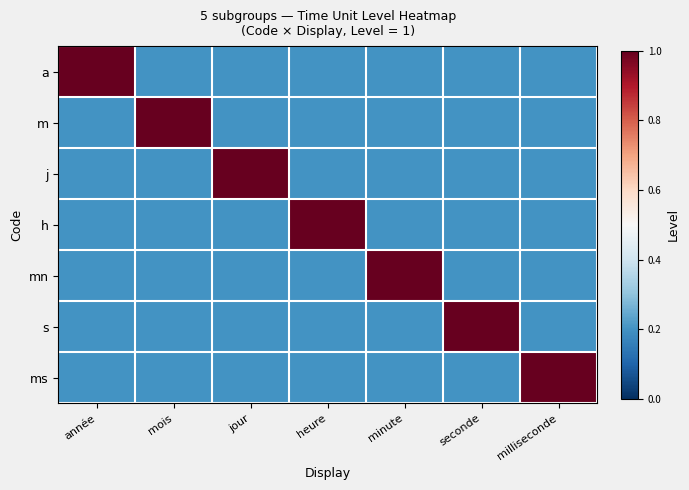

Which series has the largest total across all categories?

a